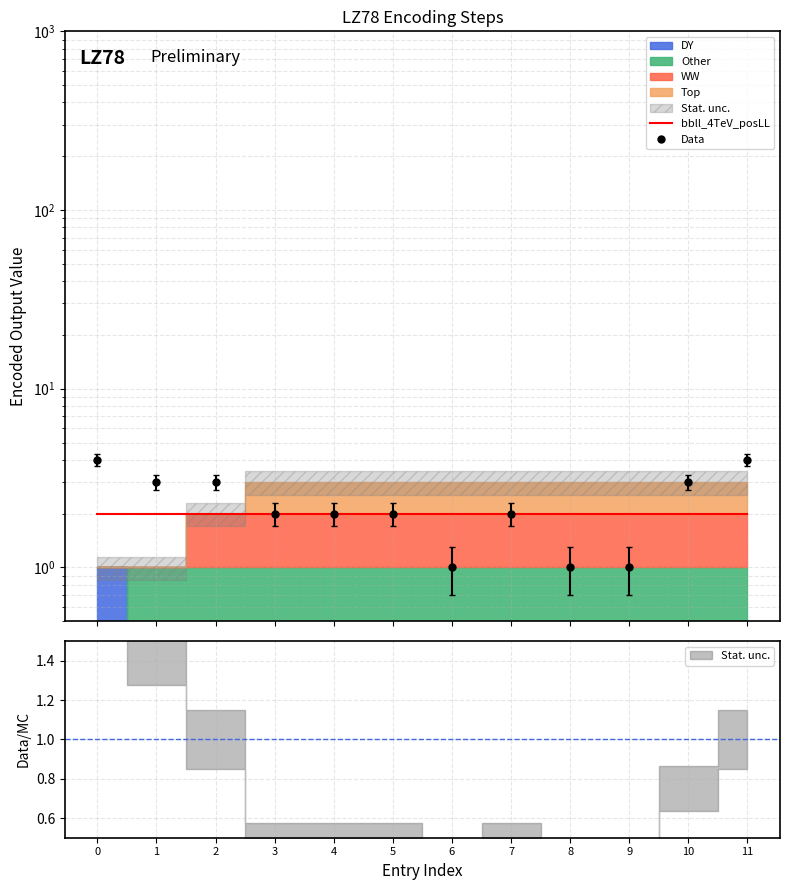

Which series has the widest spread of values?

Data